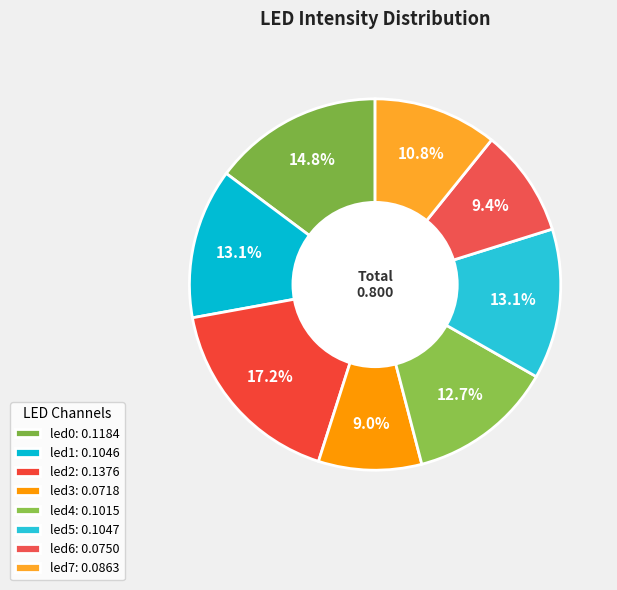

Does led3 account for over 50% of the chart?

No